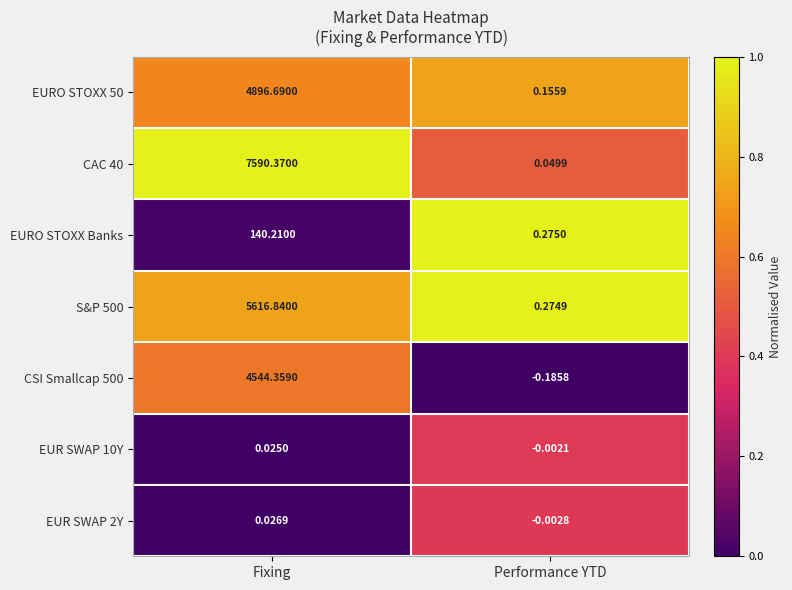

How many distinct data groups are displayed?

7